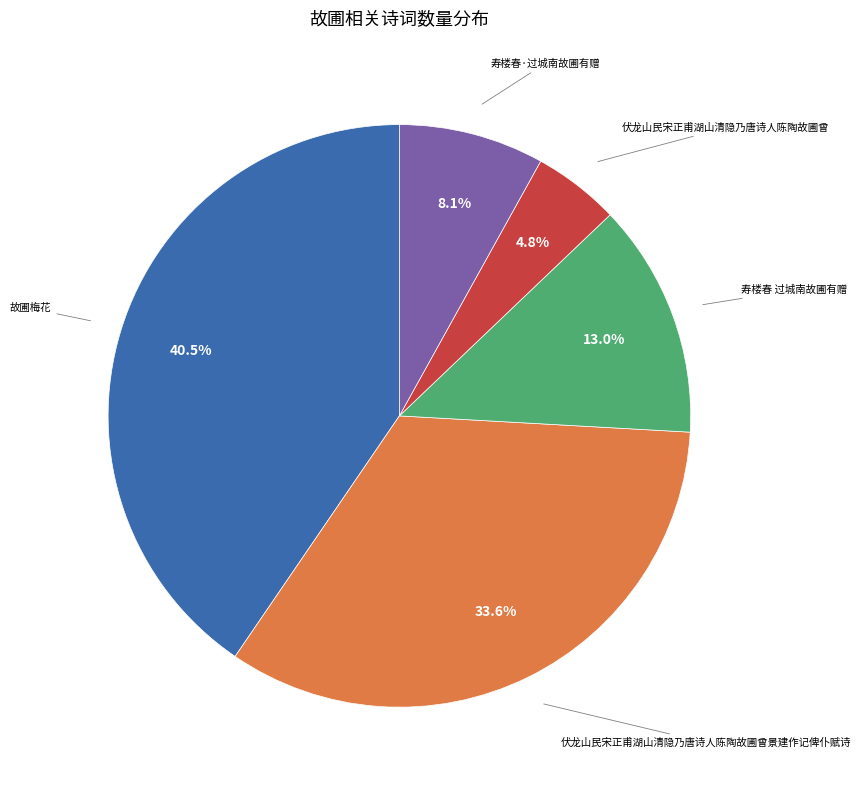

Does any single category account for the majority?

No